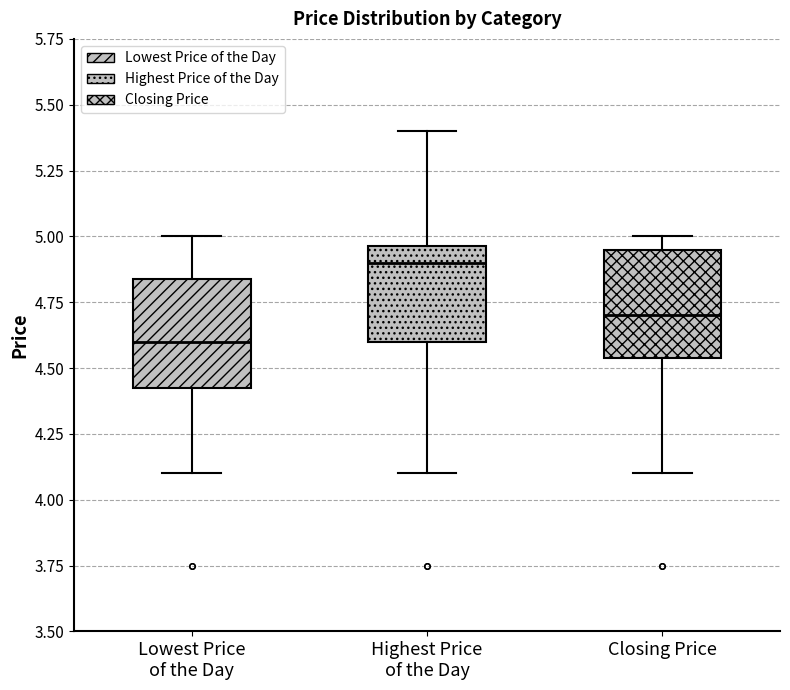

Reading left to right, transcribe this box plot: for each box, give where its median line is, the range the box spans, and where its two whiskers end, as read against the y-axis. The values are not printed on the chart, so give them approximately, as read against the axis.

Lowest Price of the Day: median 4.60, box 4.45 to 4.85, whiskers 4.10 to 5.00
Highest Price of the Day: median 4.90, box 4.60 to 4.95, whiskers 4.10 to 5.40
Closing Price: median 4.70, box 4.55 to 4.95, whiskers 4.10 to 5.00